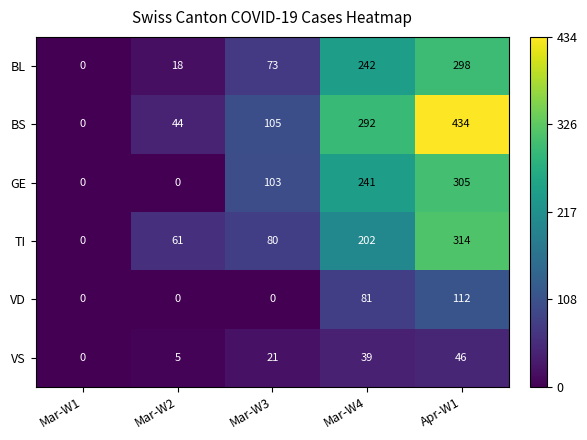

What is the sum of the VD values at Apr-W1 and Mar-W3?

112